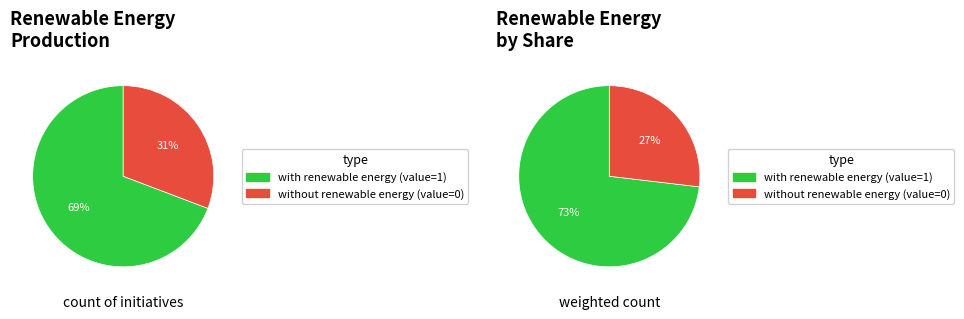

Count the number of slices in the pie.

2